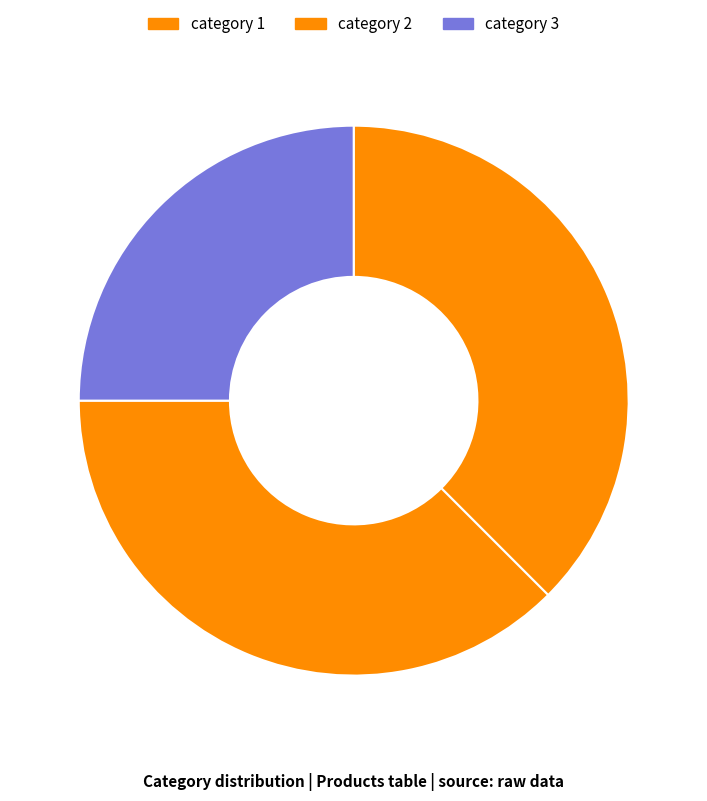

Which slice is the largest?

category 1